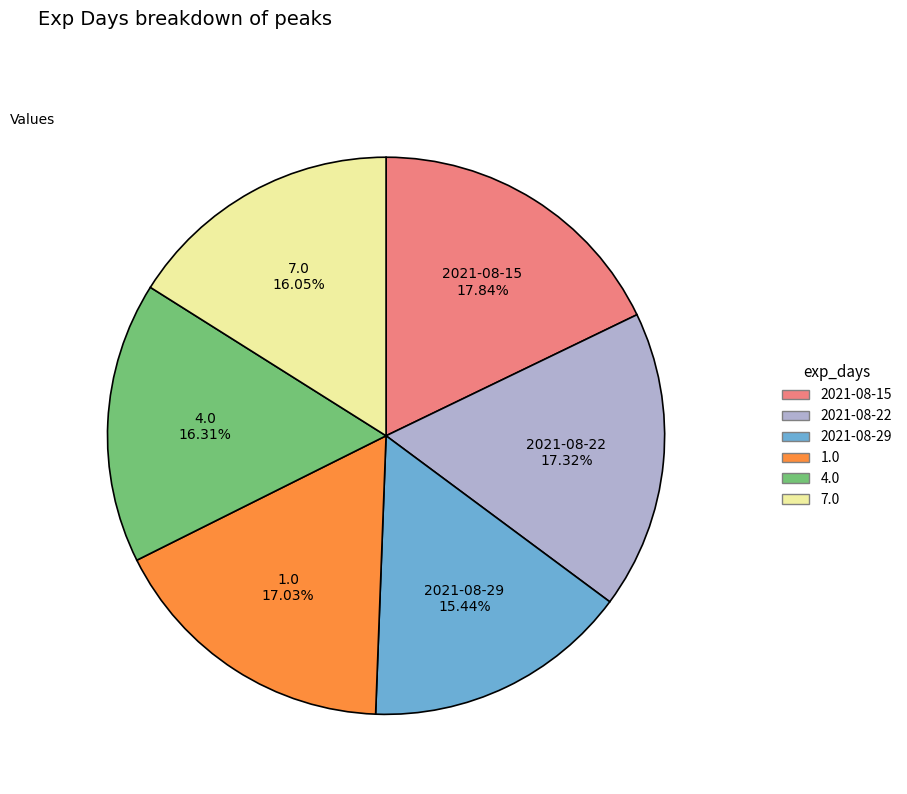

How many segments does this pie chart have?

6